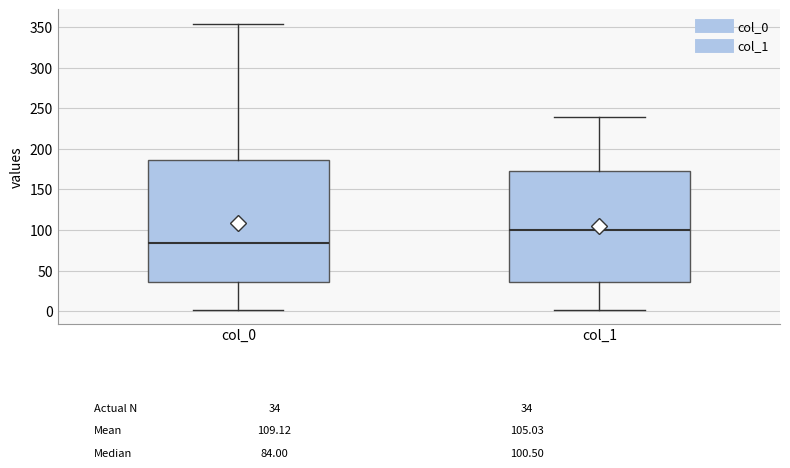

Which box has the lowest median line?

col_0